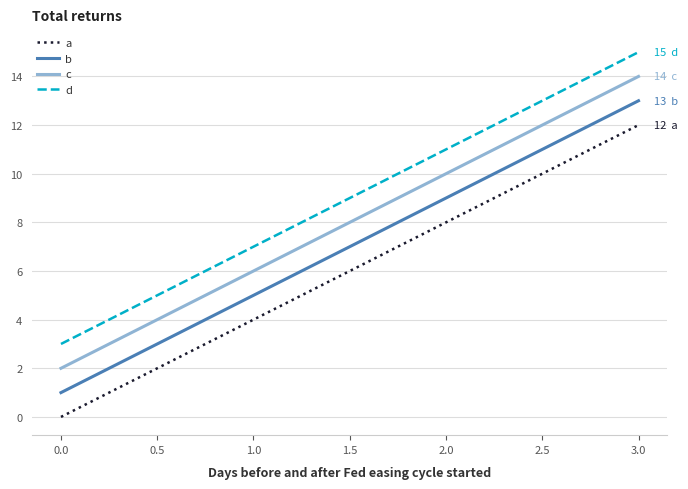

Rank the series at 1.0 from highest to lowest value.

d, c, b, a